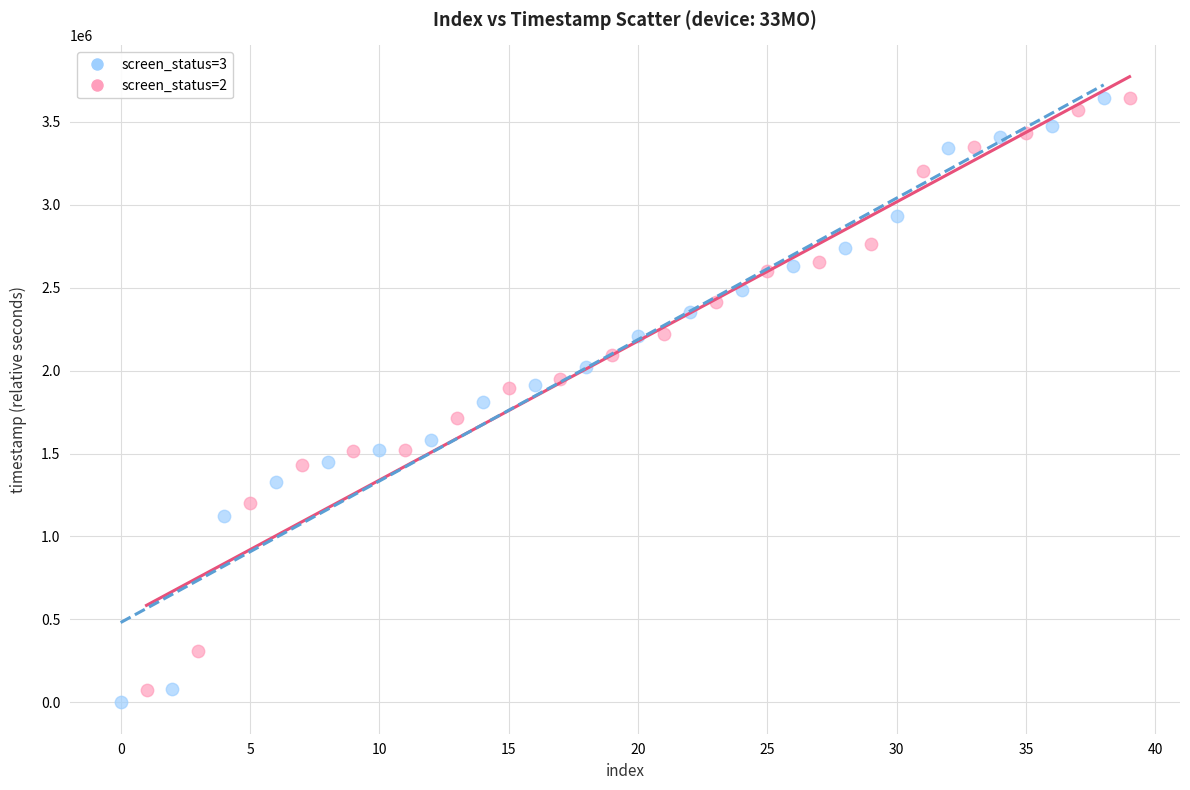

Which series has the widest spread of Y values?

screen_status=3